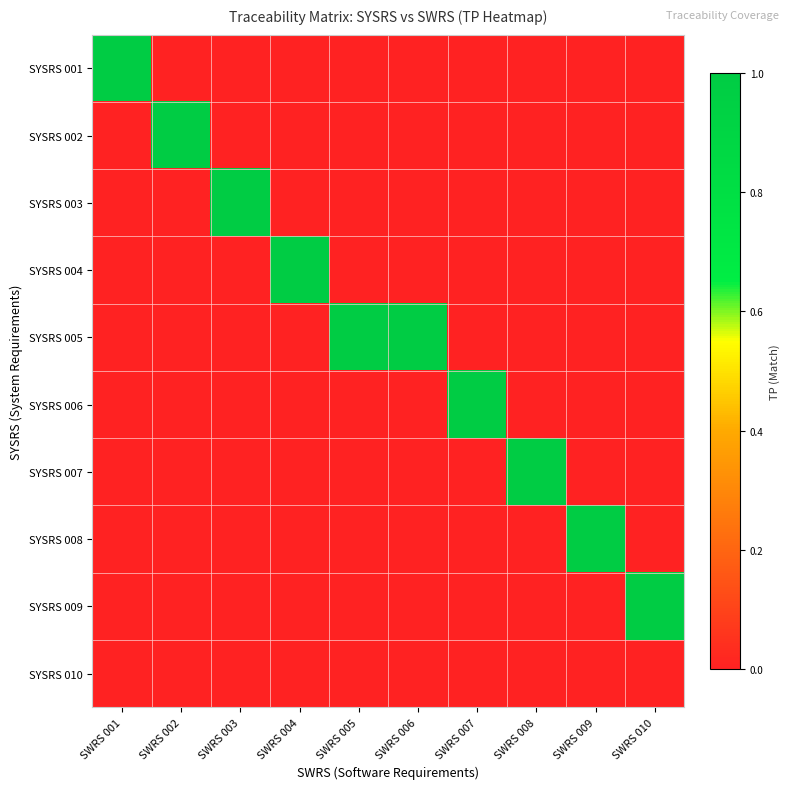

Which series changed the most between SWRS 001 and SWRS 003?

SYSRS 001